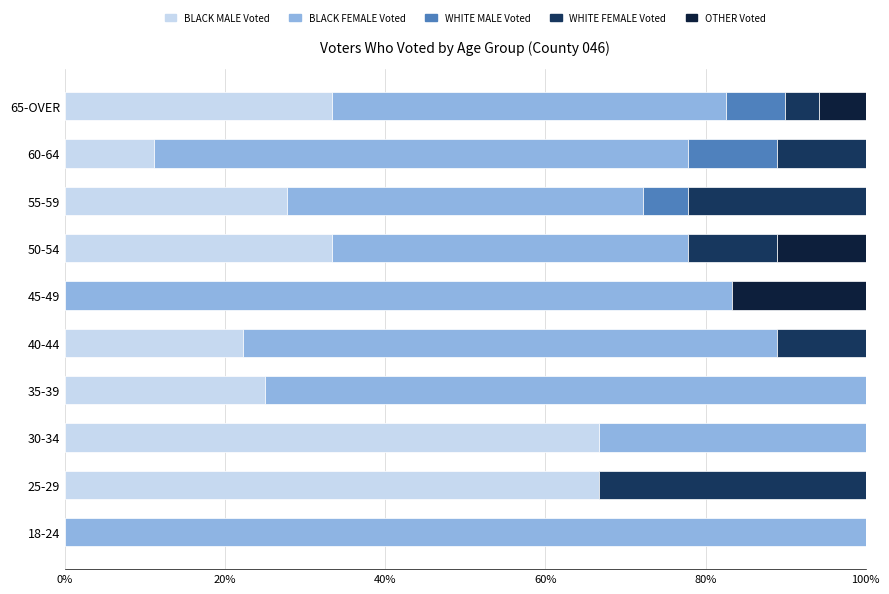

True or false: BLACK MALE Voted has a value of 31.8 at 18-24.

False